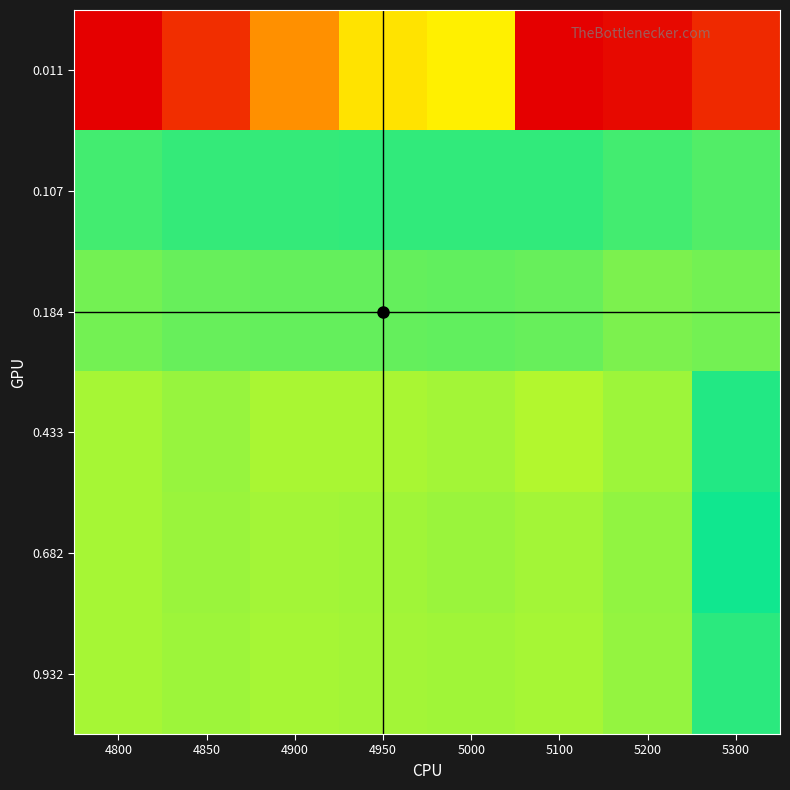

Which series has the widest spread of values?

0.011